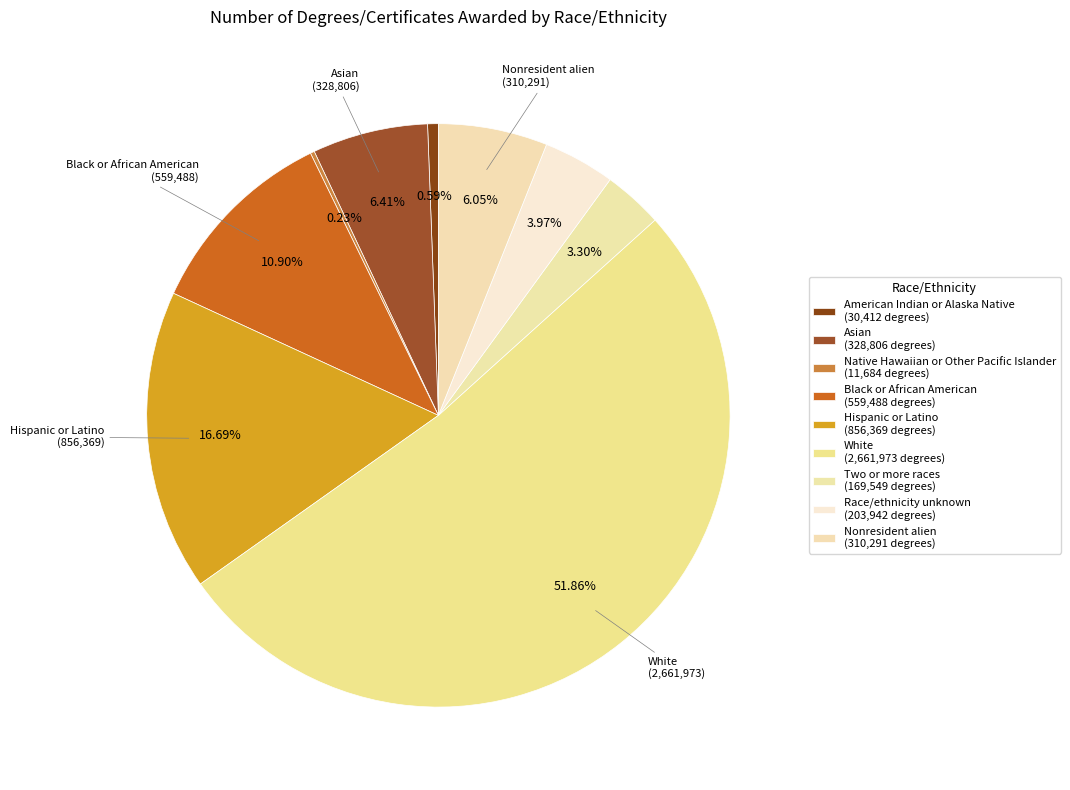

What is the majority slice?

White